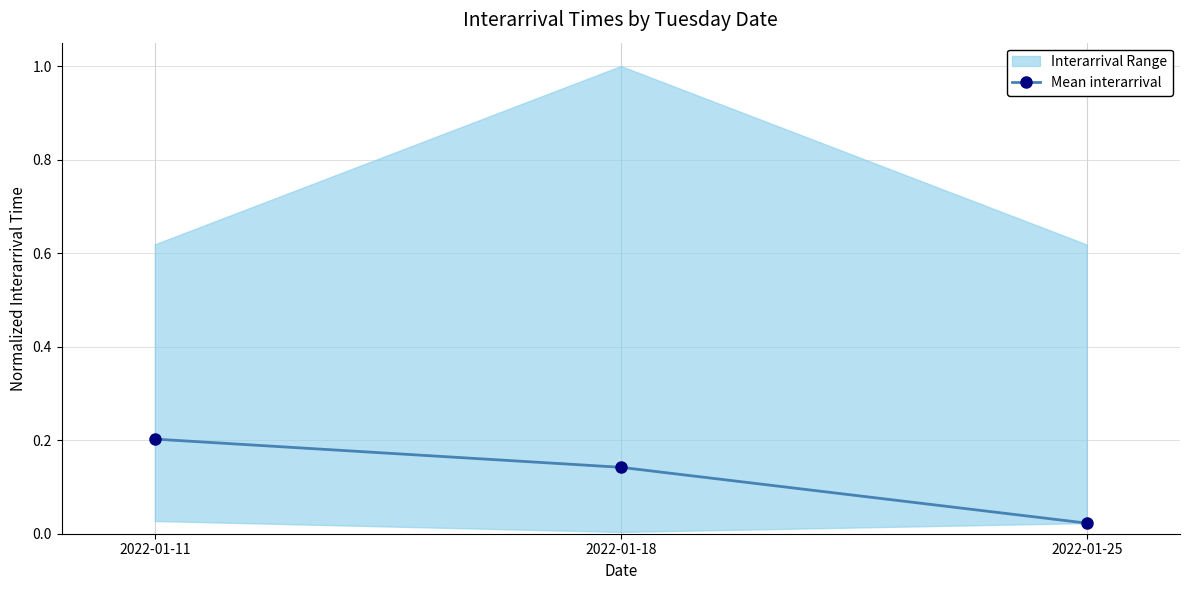

What is the value of the 1st point from the left?

0.2